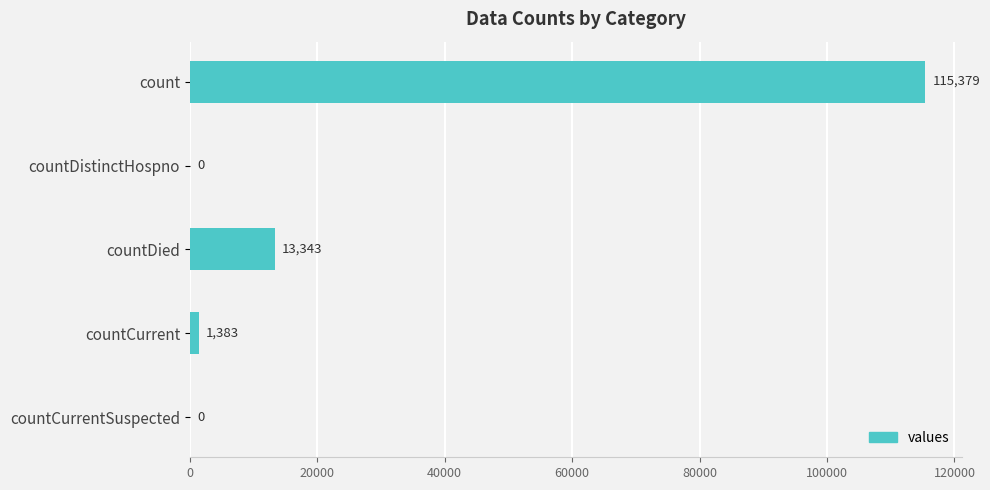

What is the sum of the values at countCurrent and count?

116762